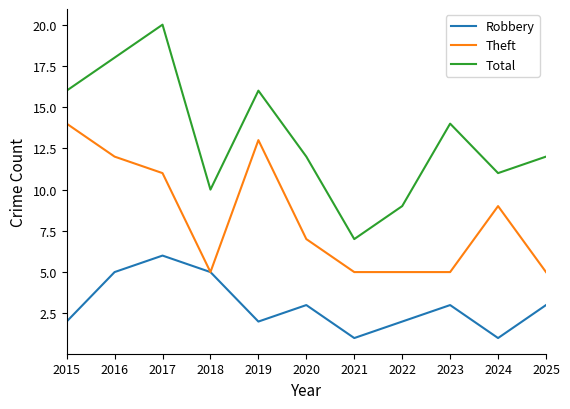

Read the Total value at 2023.

14